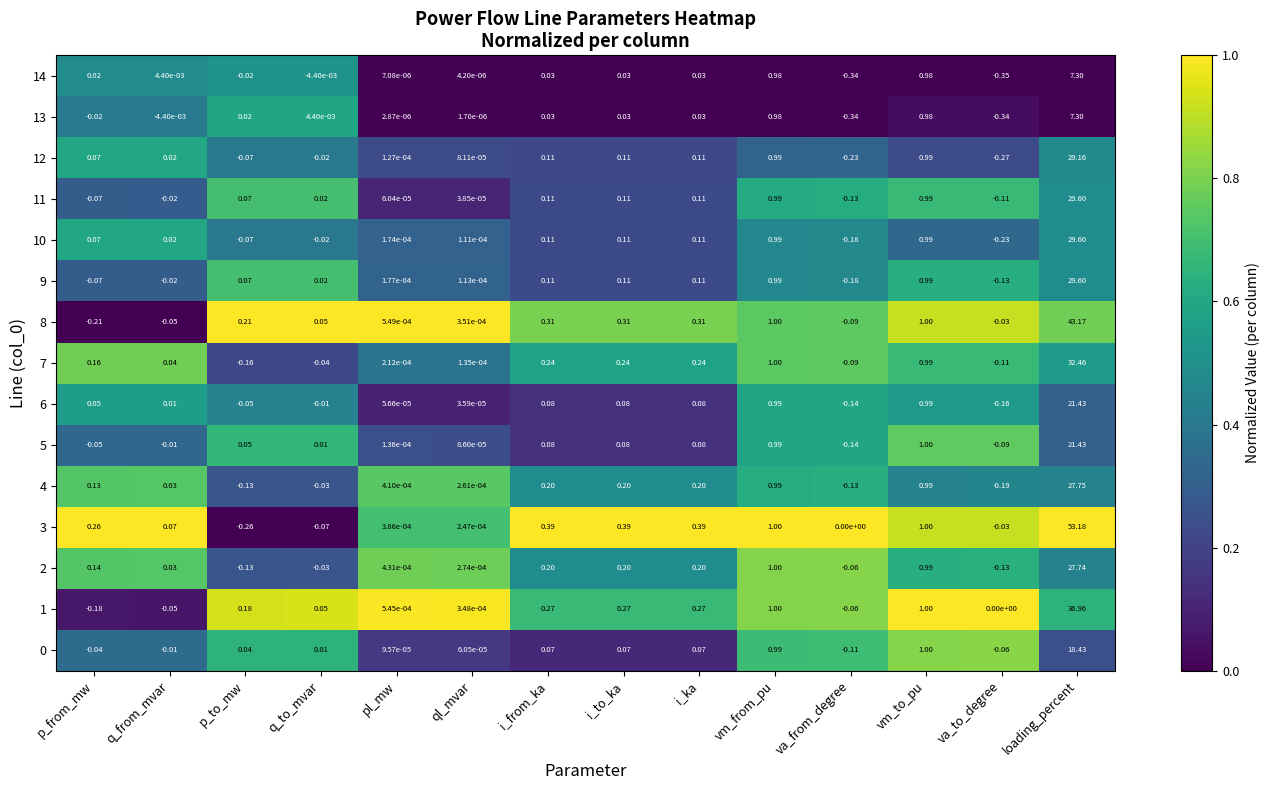

At which category is the sum across all series the highest?

loading_percent